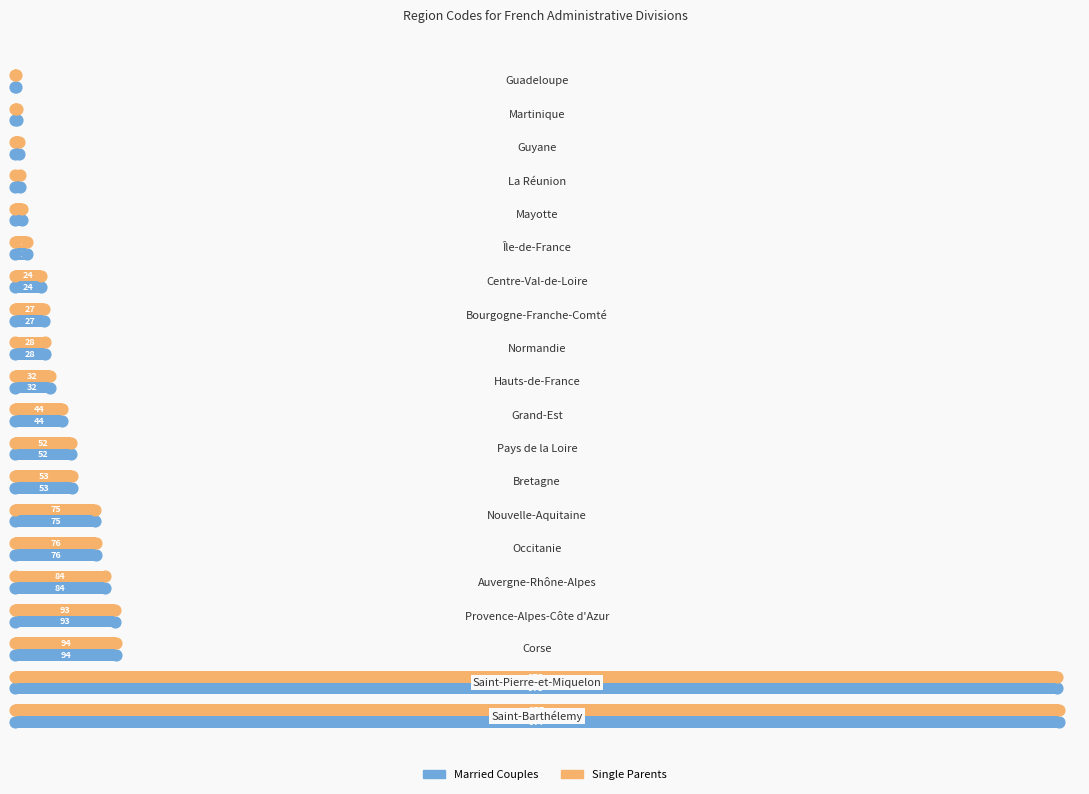

What are all the series names shown in the legend?

Married Couples, Single Parents